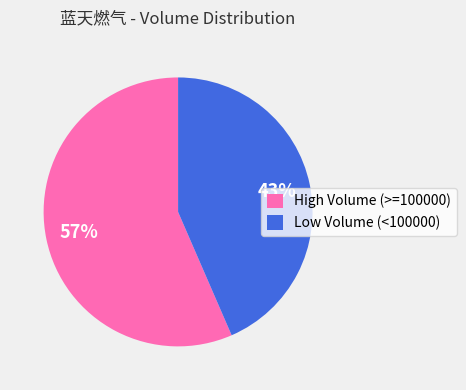

To the nearest percent, what is the average slice percentage?

50%